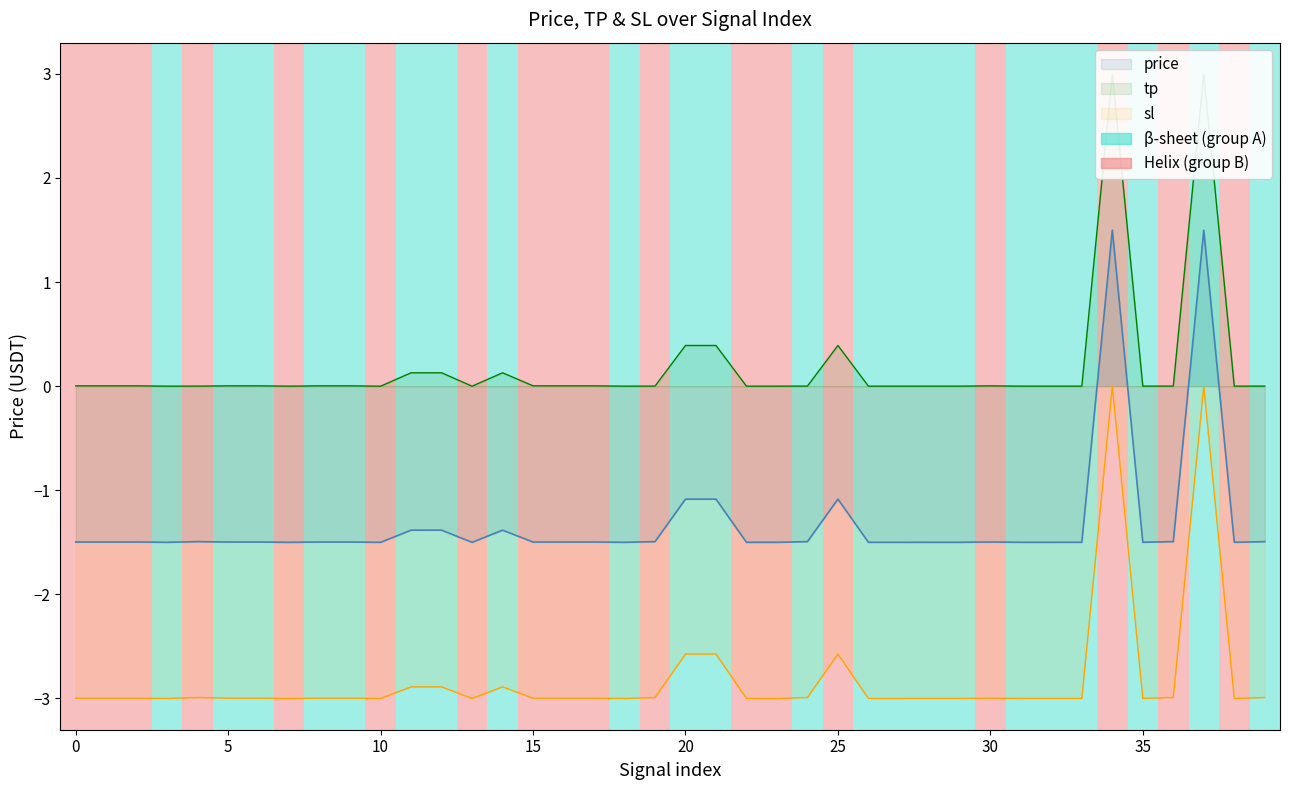

Reading left to right, list all the values displayed in this chart.

price: -1.5	-1.5	-1.5	-1.5	-1.5	-1.5	-1.5	-1.5	-1.5	-1.5	-1.5	-1.4	-1.4	-1.5	-1.4	-1.5	-1.5	-1.5	-1.5	-1.5	-1.1	-1.1	-1.5	-1.5	-1.5	-1.1	-1.5	-1.5	-1.5	-1.5	-1.5	-1.5	-1.5	-1.5	1.5	-1.5	-1.5	1.5	-1.5	-1.5
tp: 0.0	0.0	0.0	0.0	0.0	0.0	0.0	0.0	0.0	0.0	0.0	0.1	0.1	0.0	0.1	0.0	0.0	0.0	0.0	0.0	0.4	0.4	0.0	0.0	0.0	0.4	0.0	0.0	0.0	0.0	0.0	0.0	0.0	0.0	3.0	0.0	0.0	3.0	0.0	0.0
sl: -3.0	-3.0	-3.0	-3.0	-3.0	-3.0	-3.0	-3.0	-3.0	-3.0	-3.0	-2.9	-2.9	-3.0	-2.9	-3.0	-3.0	-3.0	-3.0	-3.0	-2.6	-2.6	-3.0	-3.0	-3.0	-2.6	-3.0	-3.0	-3.0	-3.0	-3.0	-3.0	-3.0	-3.0	0.0	-3.0	-3.0	0.0	-3.0	-3.0